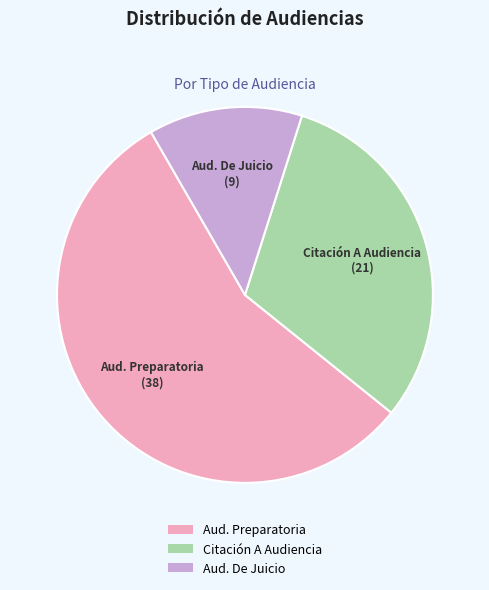

What is the majority slice?

Aud. Preparatoria